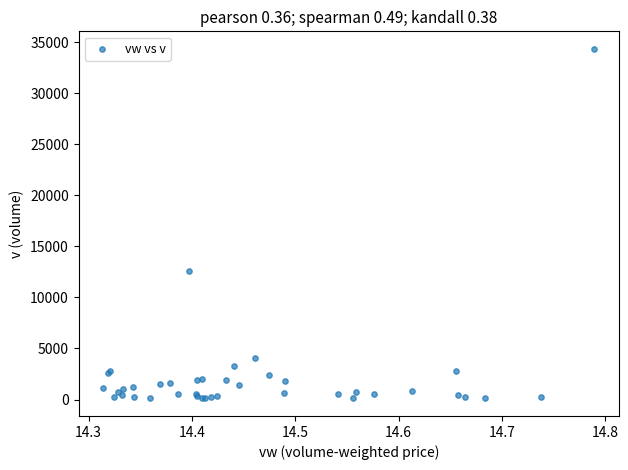

What Y value in the scatter plot is closest to 17235?

12612